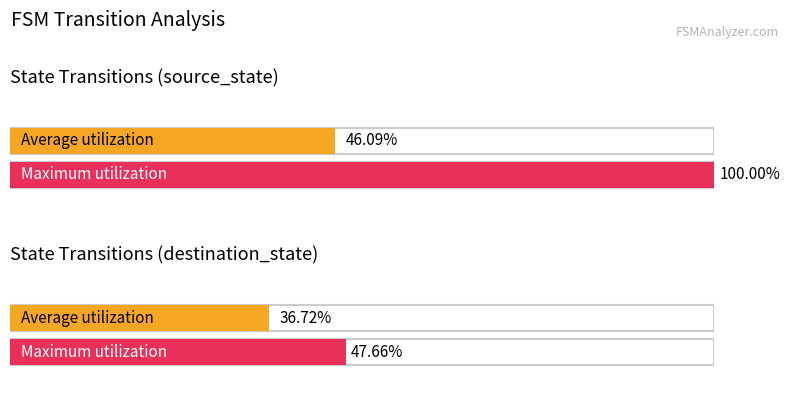

At which category is the sum across all series the highest?

source_state